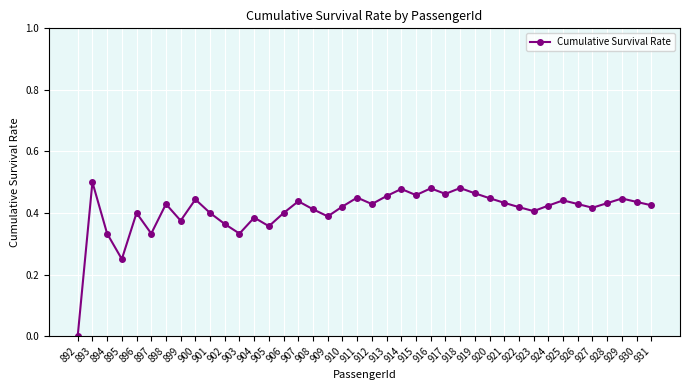

Where is the first local minimum?

895